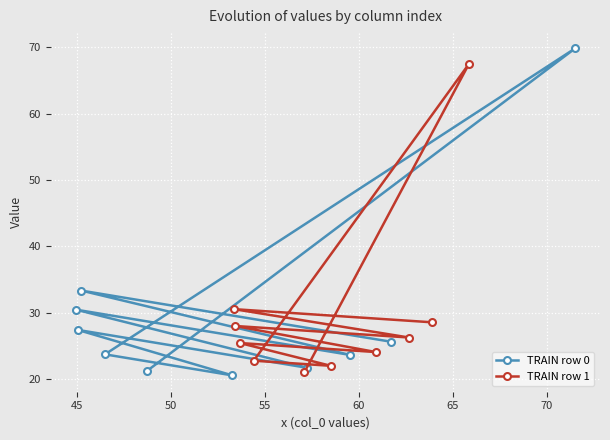

True or false: TRAIN row 0 and TRAIN row 1 intersect in this chart.

True